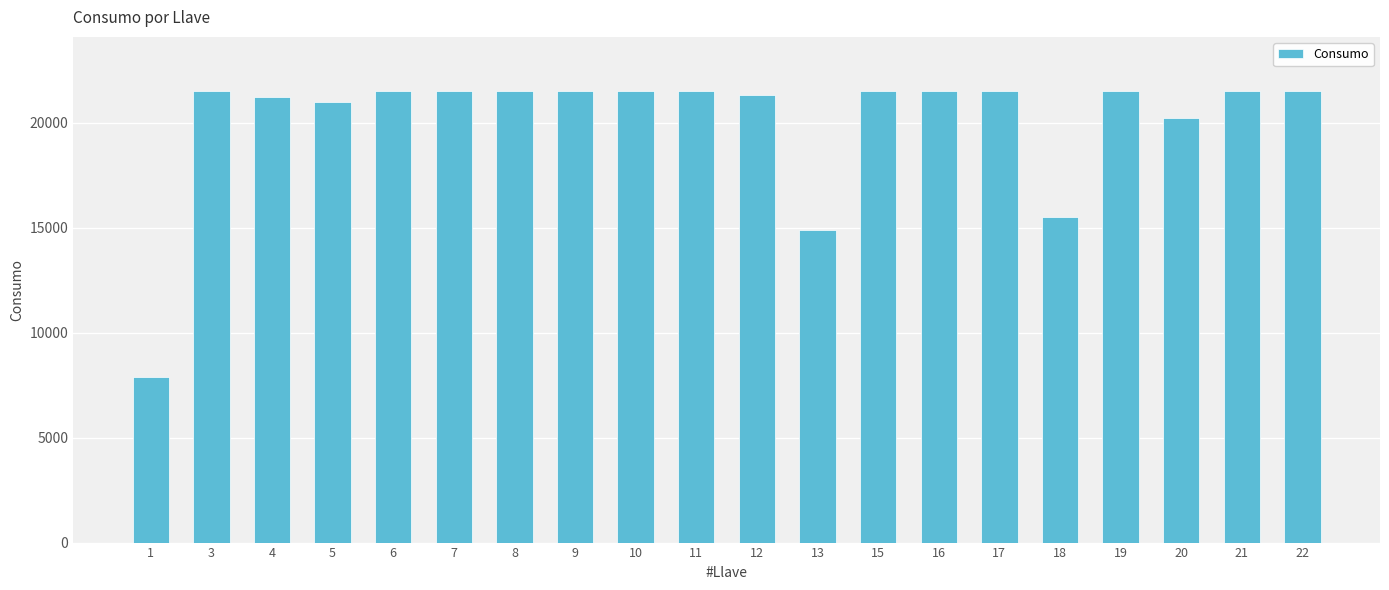

True or false: the data shows 31618 at 5.

False